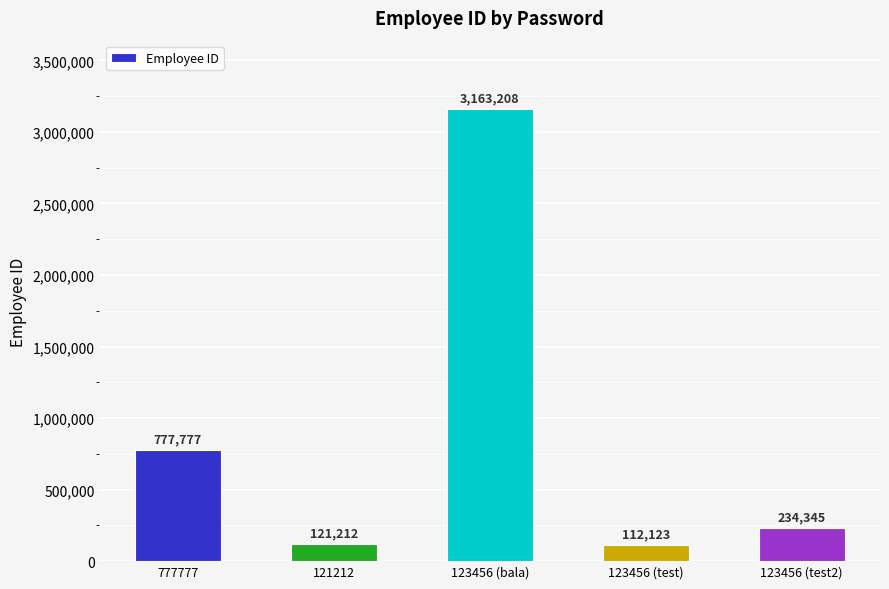

What is the ratio of the value at 123456 (bala) to the value at 121212?

26.1